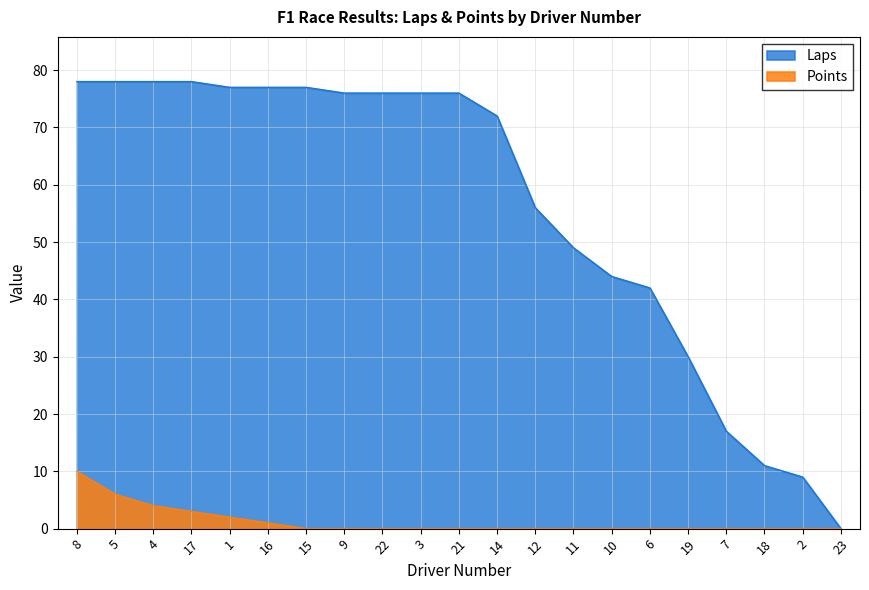

Rank the categories by Laps value from lowest to highest.

23, 2, 18, 7, 19, 6, 10, 11, 12, 14, 9, 22, 3, 21, 1, 16, 15, 8, 5, 4, 17